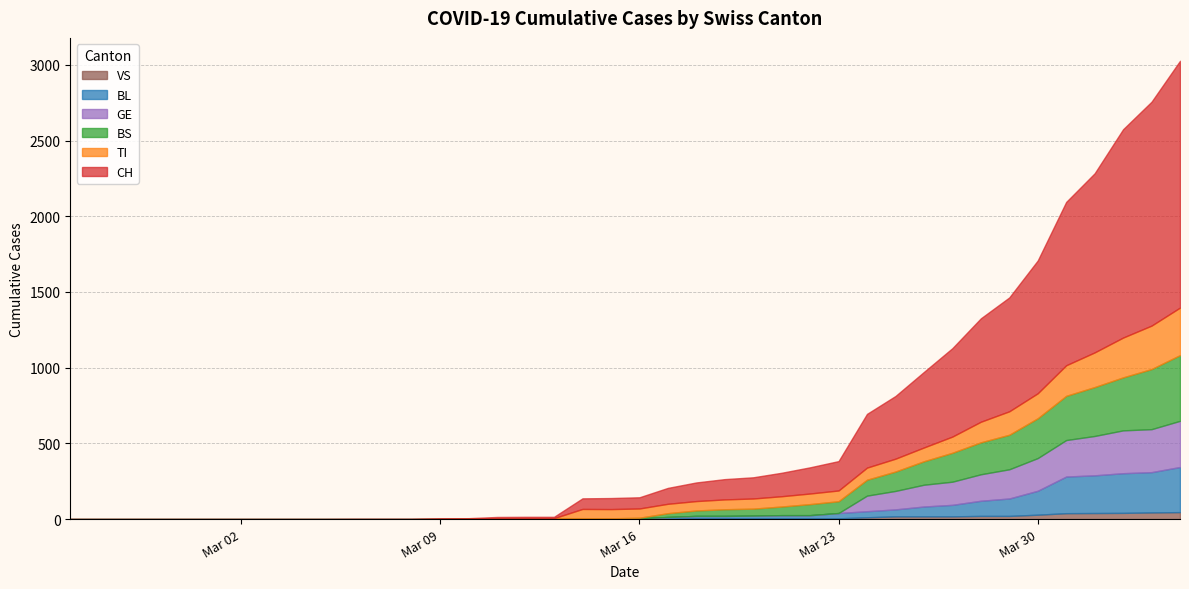

What is the spread (max minus min) of values at 10?

1